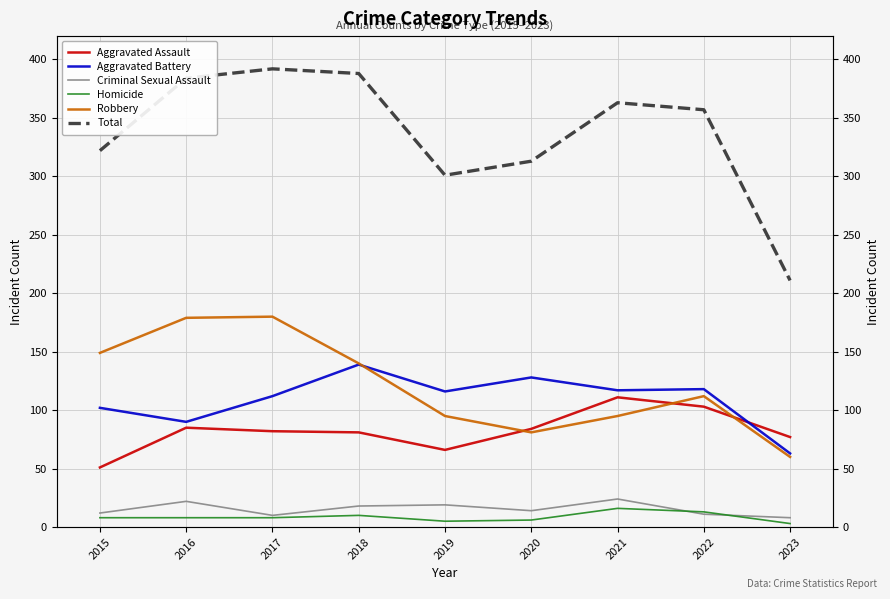

Which series has the widest spread of values?

Total